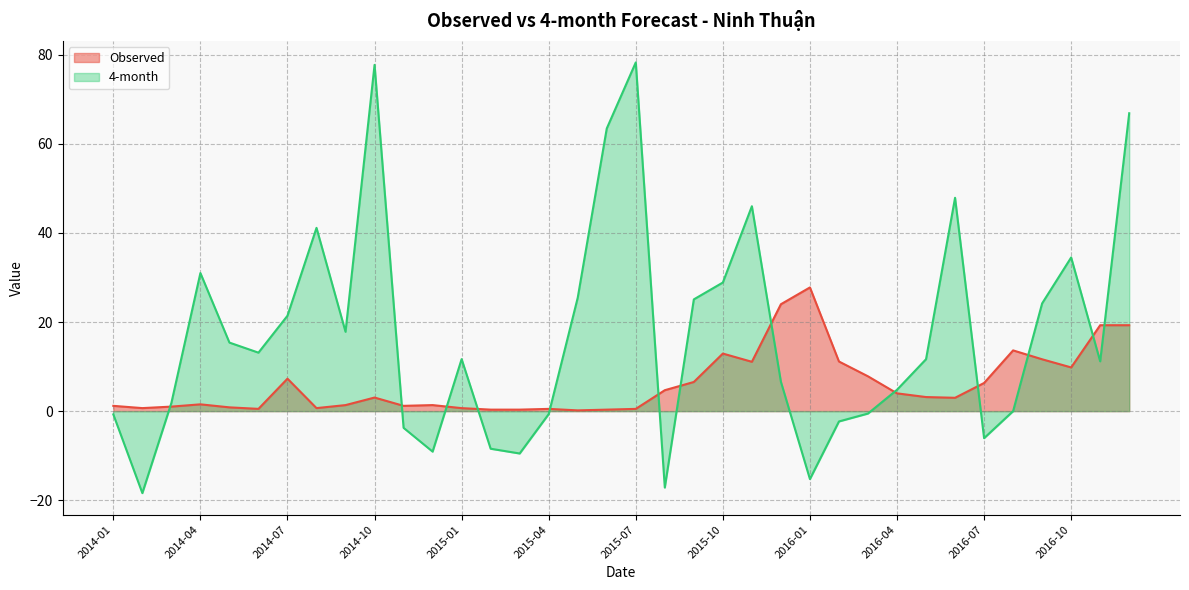

The value of 4-month at 2014-06 is 6.6. True or false?

False